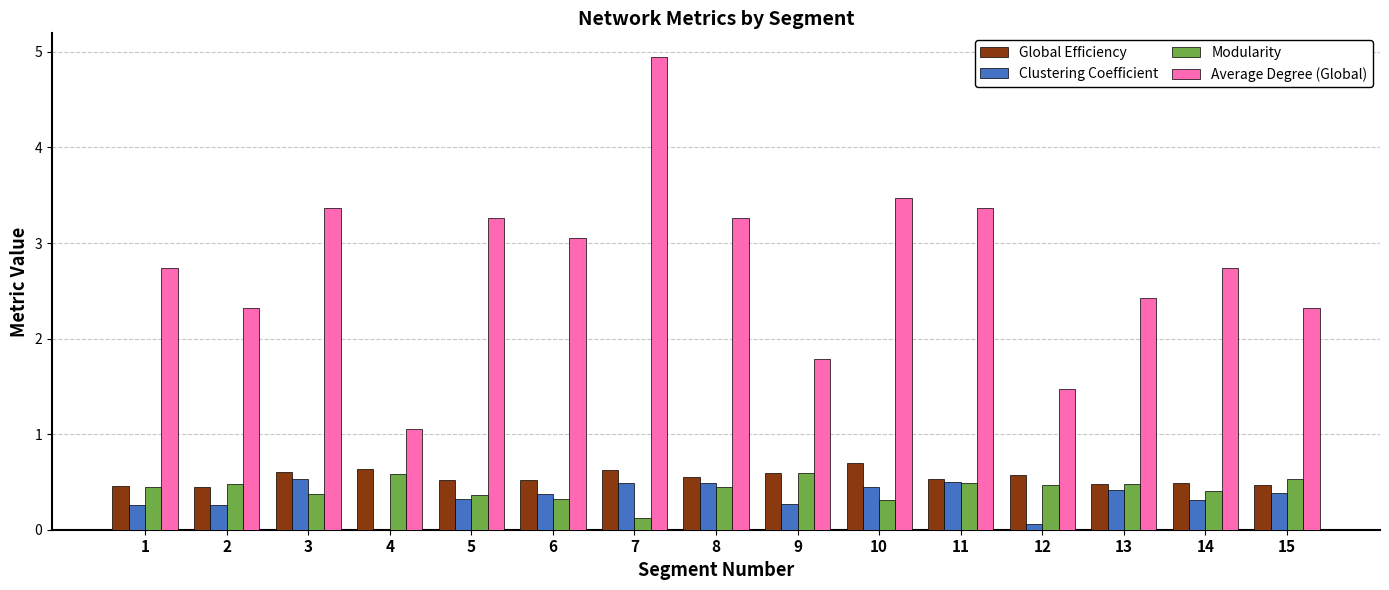

What is the average value of the Clustering Coefficient series?

0.3